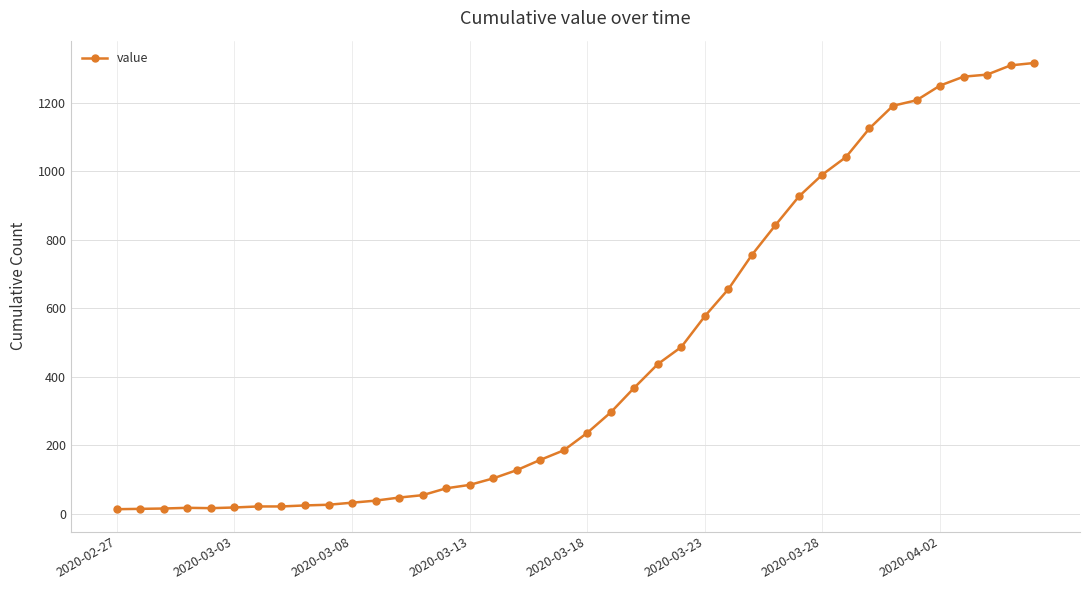

What is the difference between the maximum and minimum values?

1304